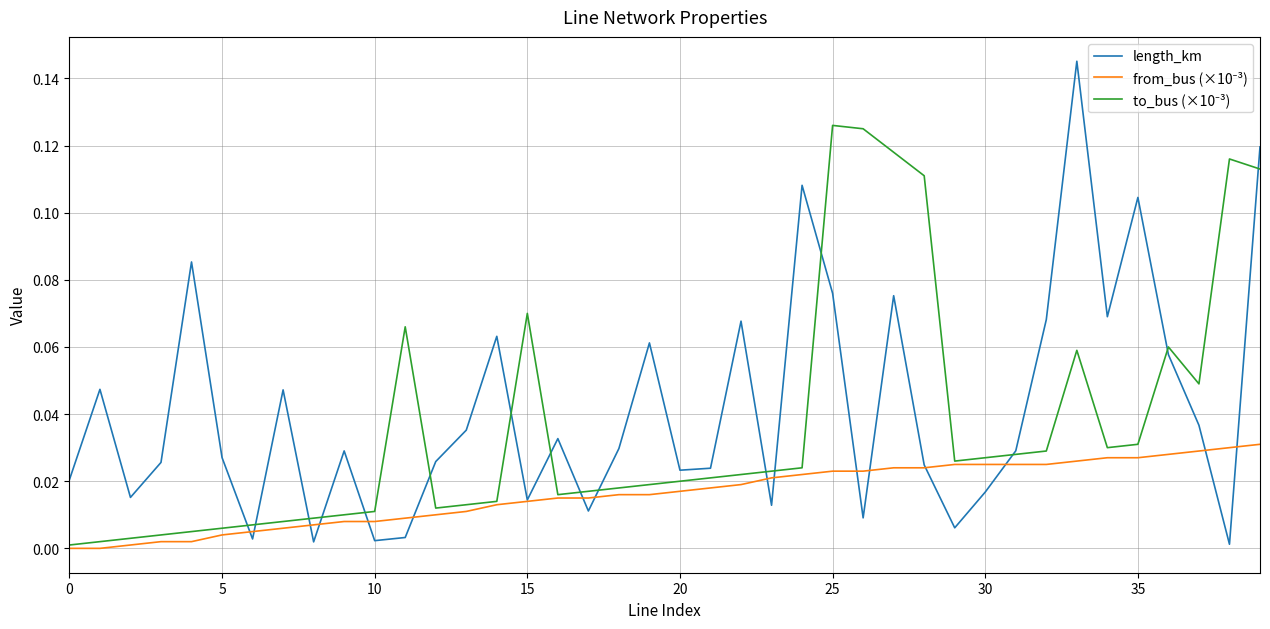

Which series has the largest range (max minus min)?

length_km